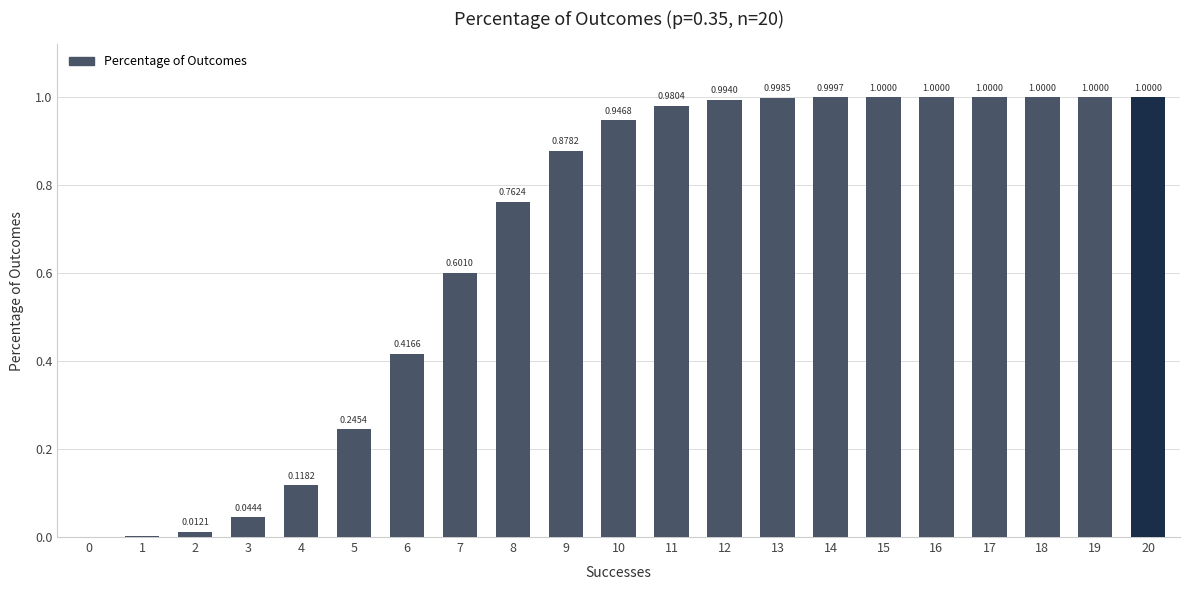

Which has a higher value, 4 or 11?

11